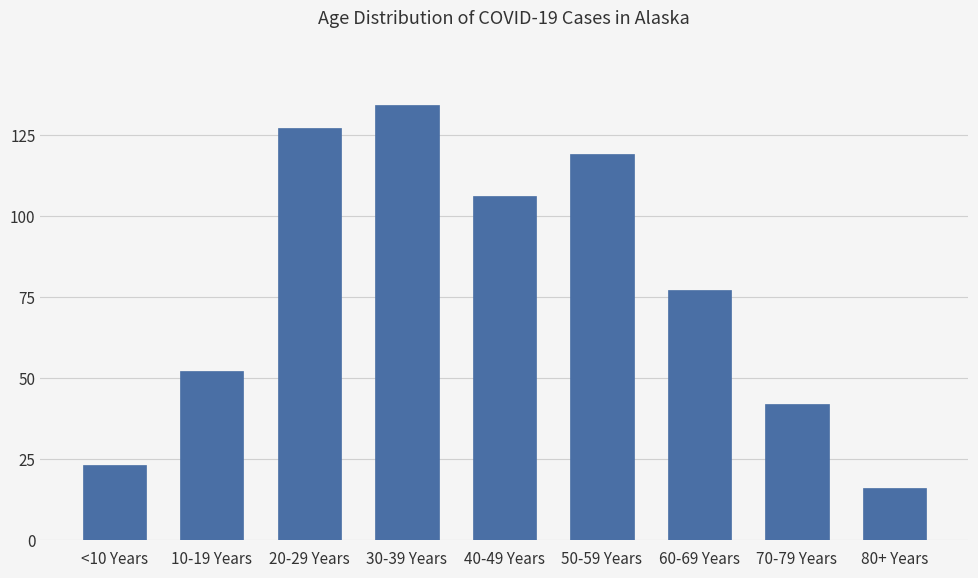

True or false: the data shows 27 at 80+ Years.

False